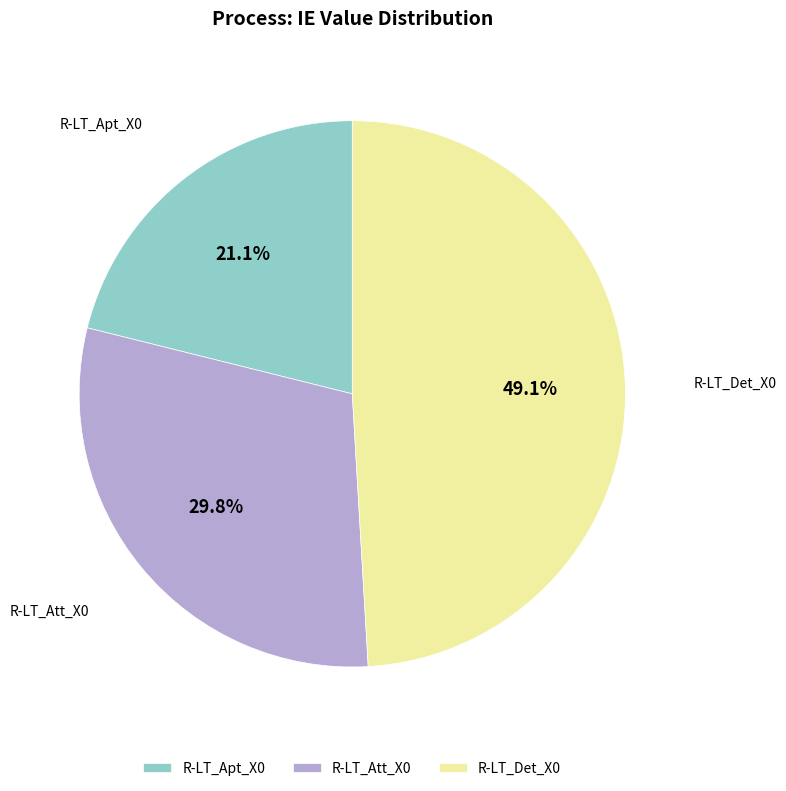

Is R-LT_Det_X0 the majority of the pie?

No